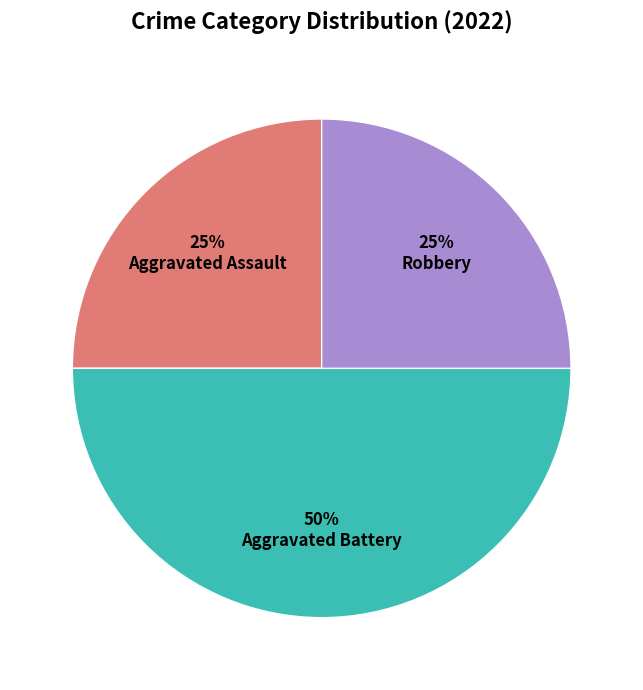

True or false: Robbery accounts for 25% of the total.

True